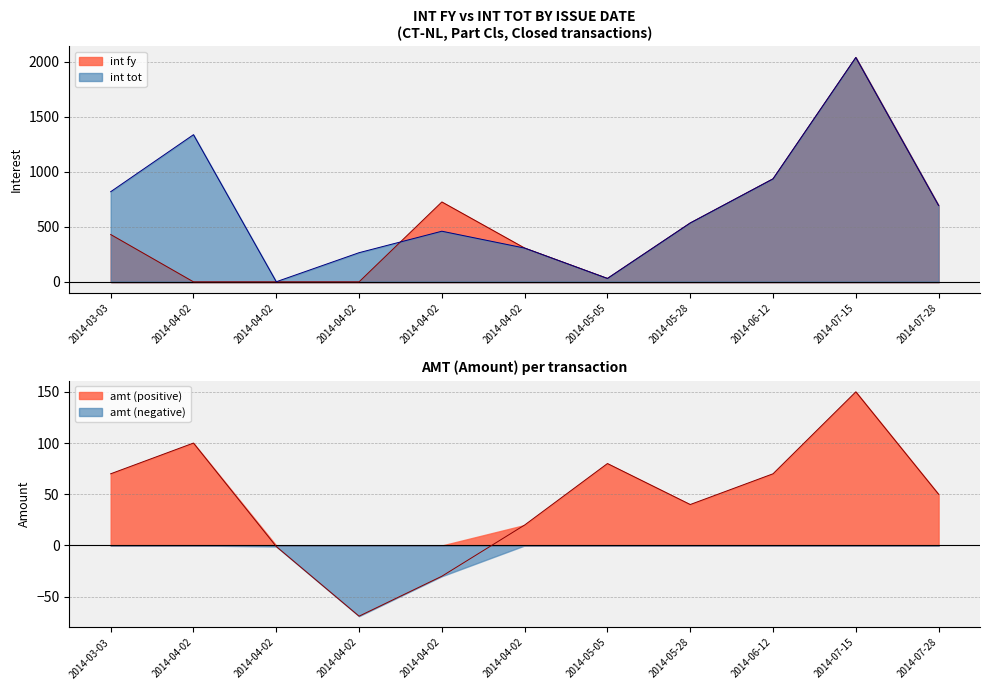

How many times do int fy and int tot cross each other?

2